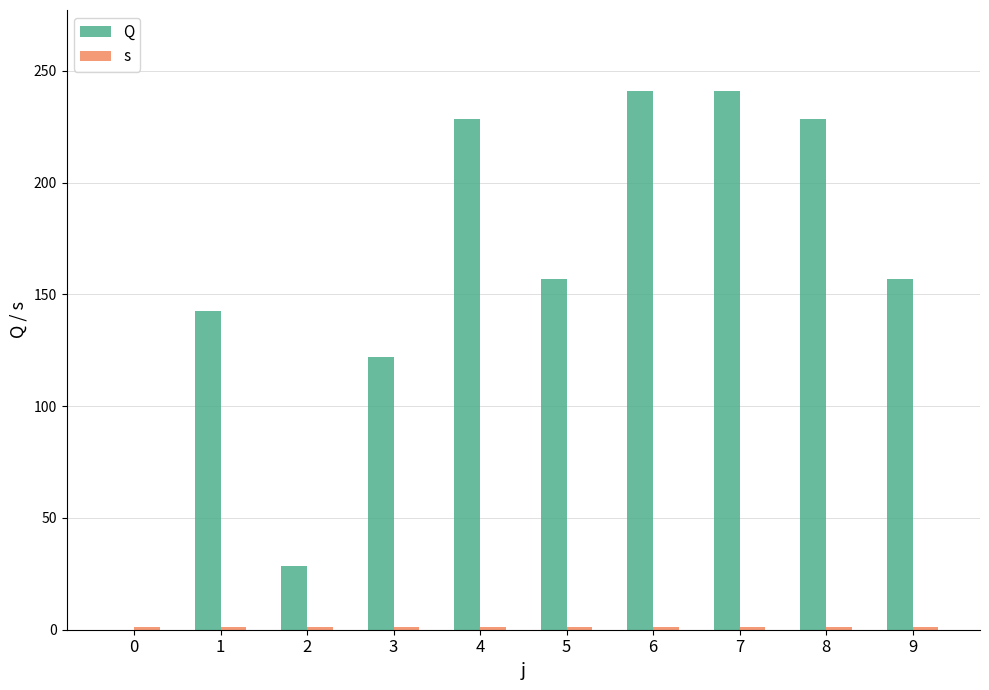

The value of s at 0 is 1.0. True or false?

True